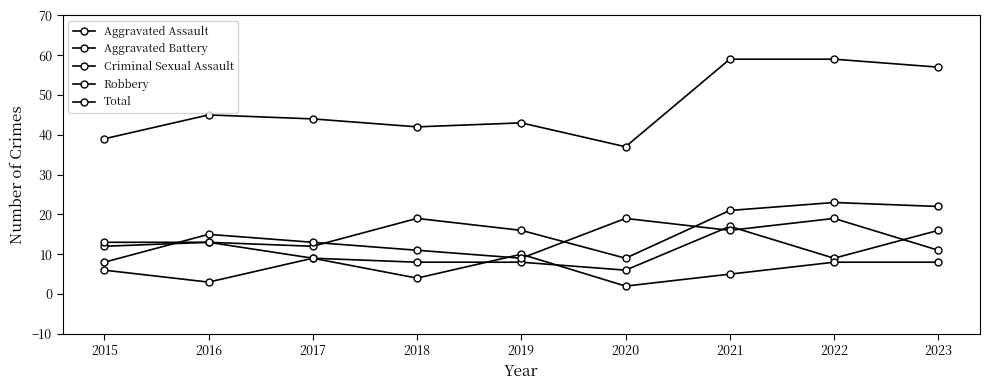

Between 2018 and 2019, which series saw the biggest shift?

Criminal Sexual Assault